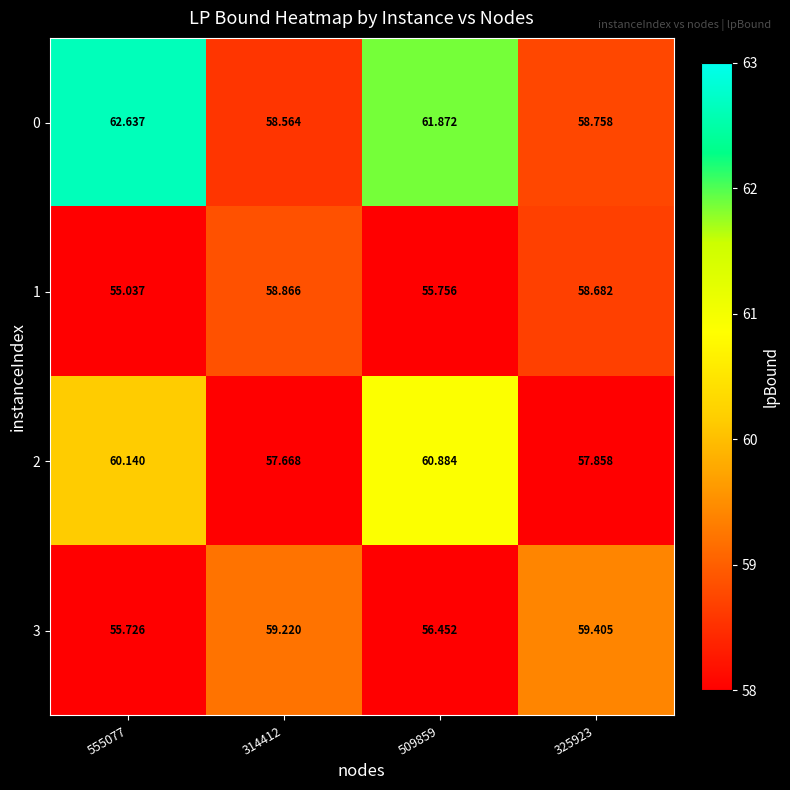

Is the value of 2 at 314412 greater than the value of 1 at 509859?

Yes